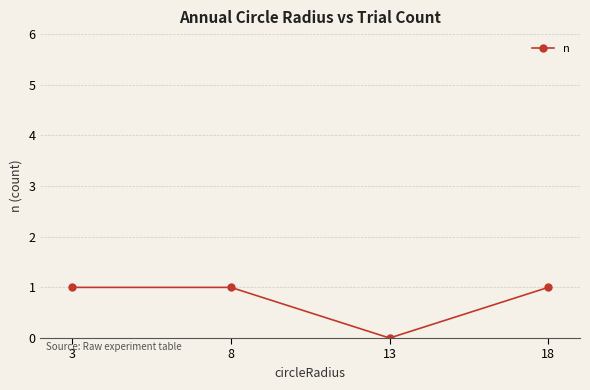

Which label corresponds to the smallest value in the chart?

13